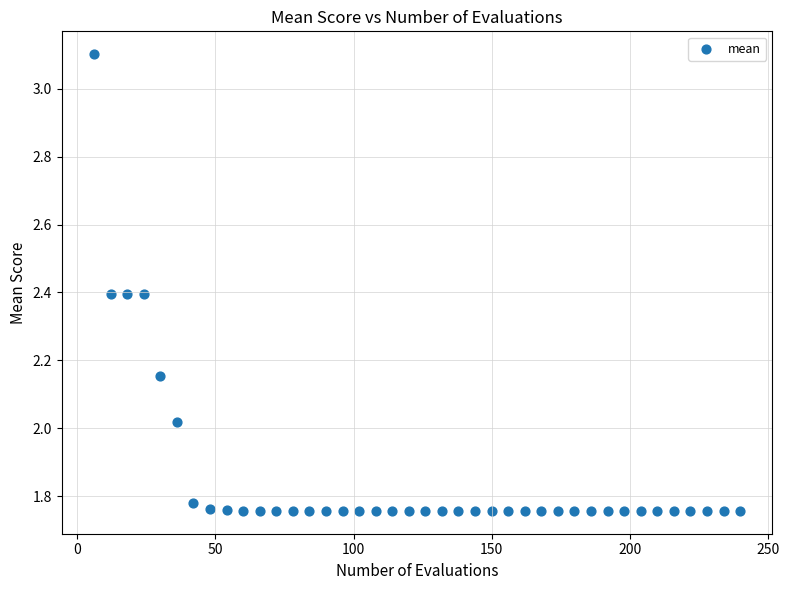

What is the range of X values (max minus min)?

234.0